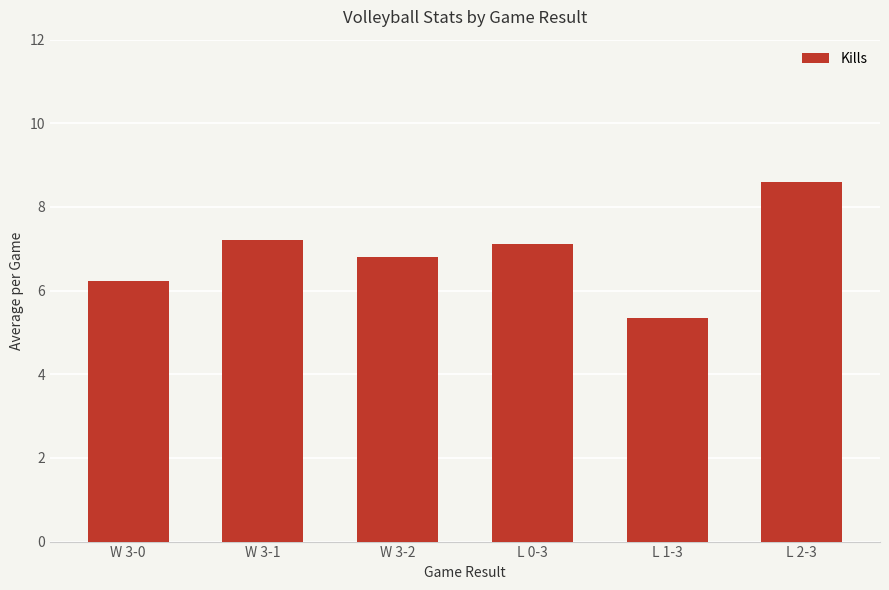

Is it true that the value at W 3-2 is 3.9?

False